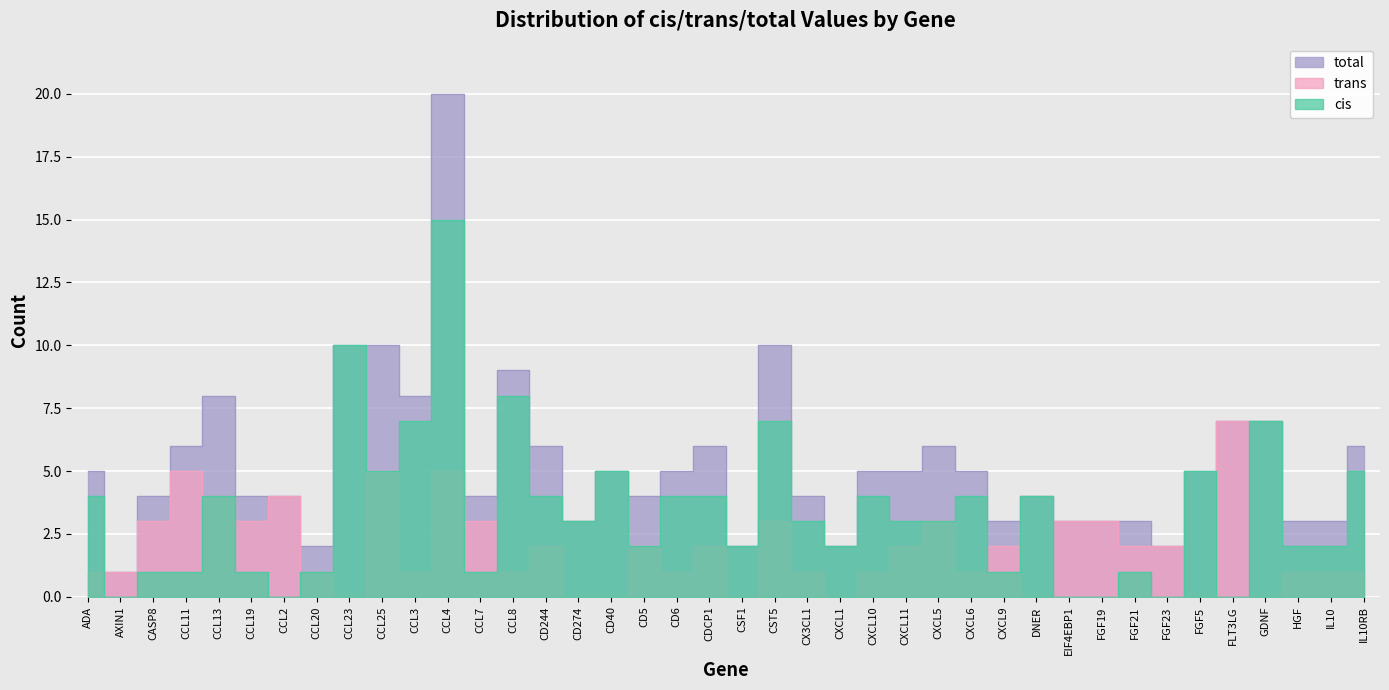

What position from the right is IL10RB?

1